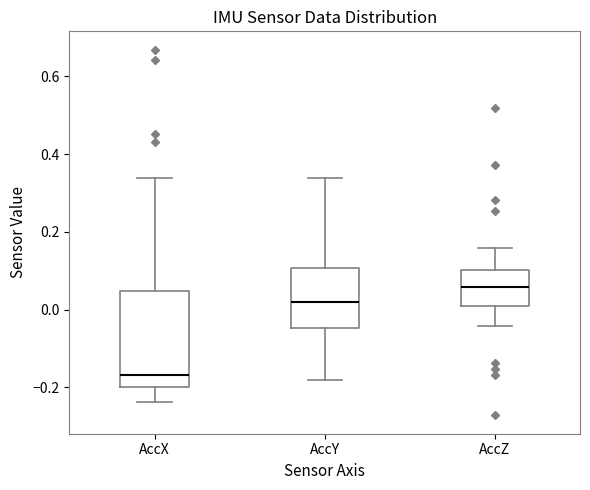

Reading left to right, transcribe this box plot: for each box, give where its median line is, the range the box spans, and where its two whiskers end, as read against the y-axis. The values are not printed on the chart, so give them approximately, as read against the axis.

AccX: median -0.16, box -0.20 to 0.04, whiskers -0.24 to 0.34
AccY: median 0.02, box -0.04 to 0.10, whiskers -0.18 to 0.34
AccZ: median 0.06, box 0.00 to 0.10, whiskers -0.04 to 0.16